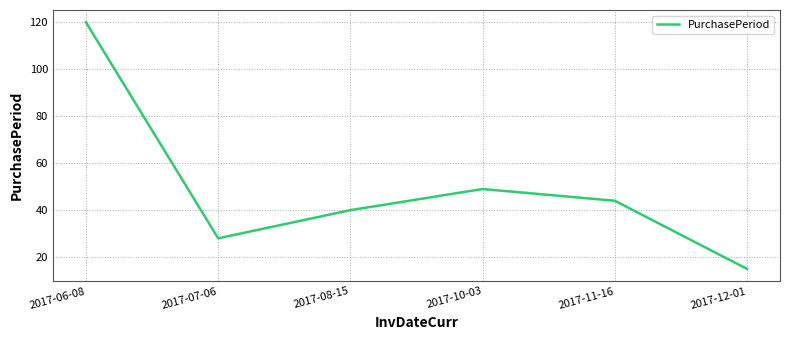

How many series are shown in this chart?

1